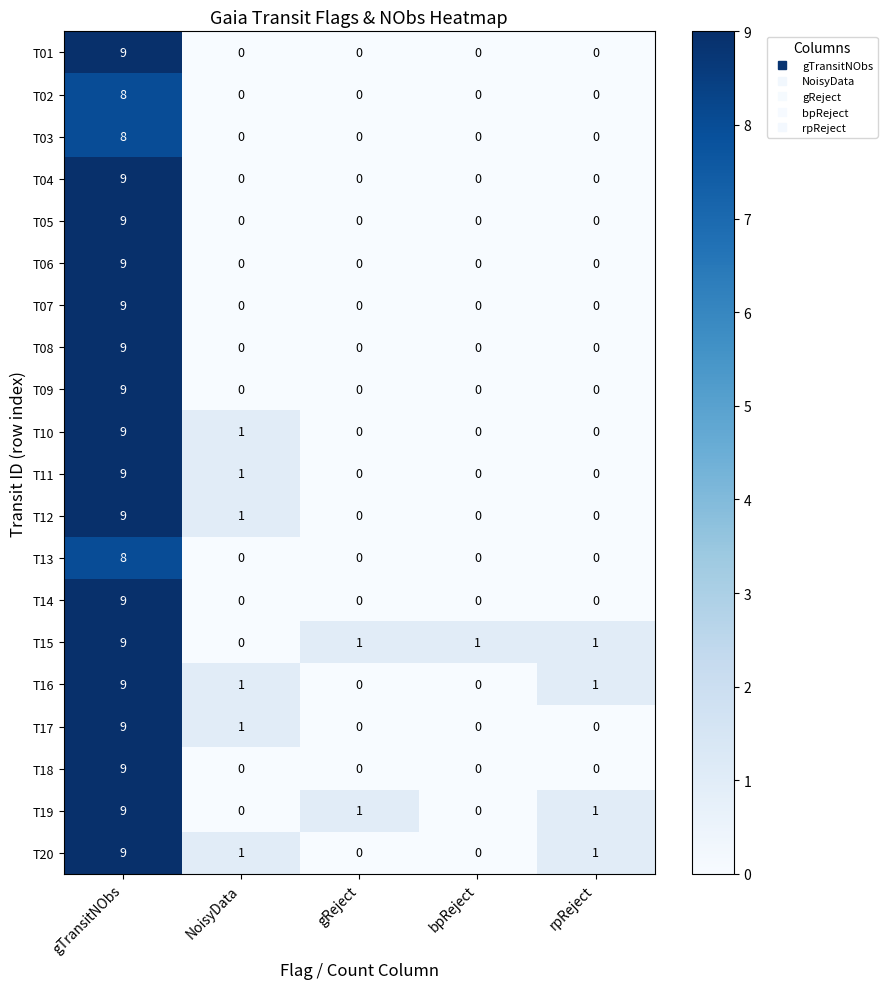

Is it true that T08 equals 5 at gReject?

False